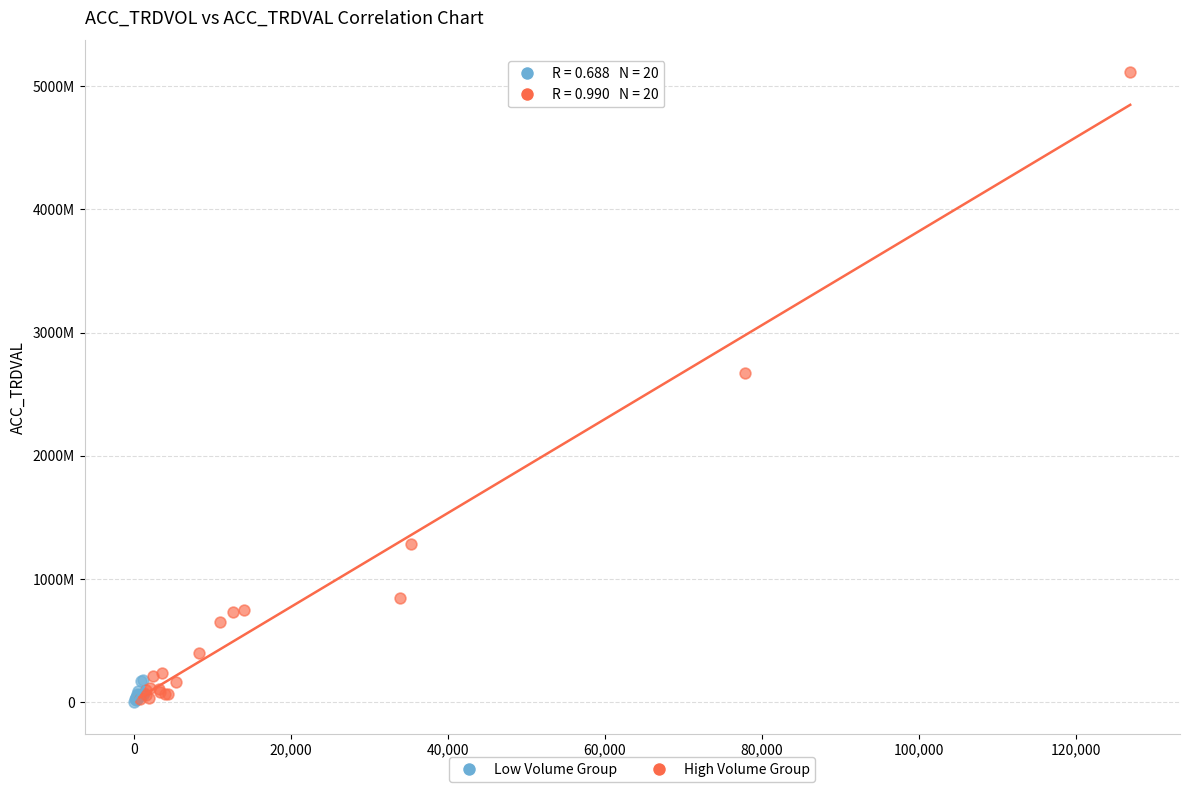

What are all the series names shown in the legend?

Low Volume Group, High Volume Group